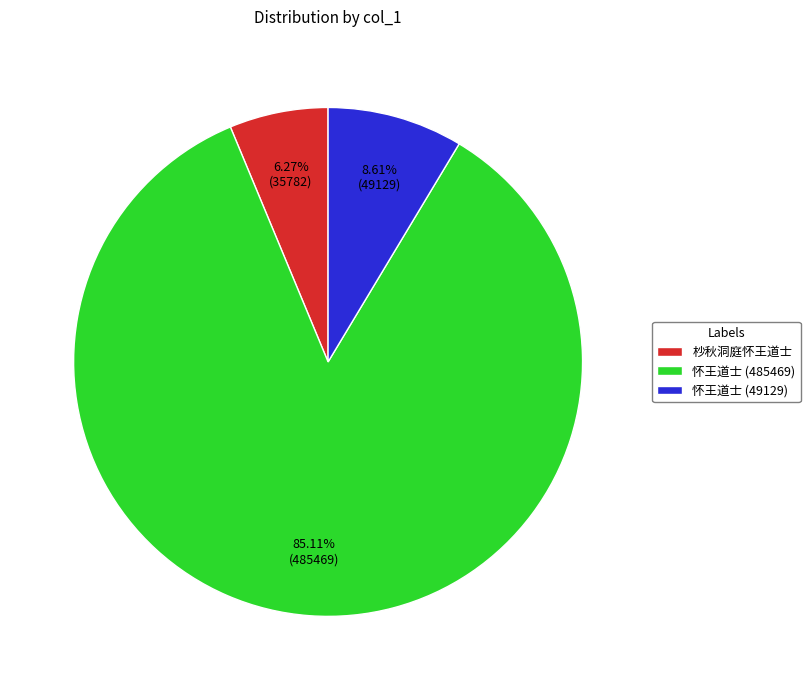

What is the ratio of the value at 怀王道士 (49129) to the value at 杪秋洞庭怀王道士?

1.4